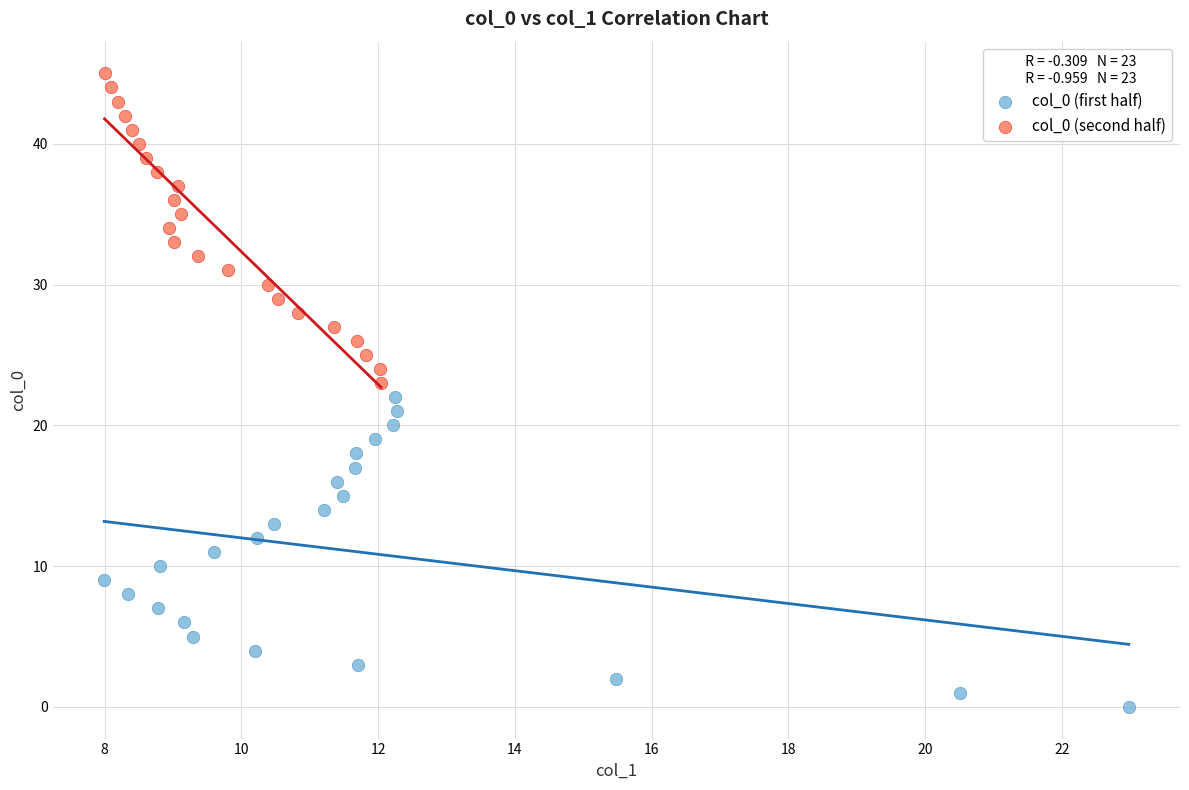

Which series reaches the minimum Y coordinate?

col_0 (first half)